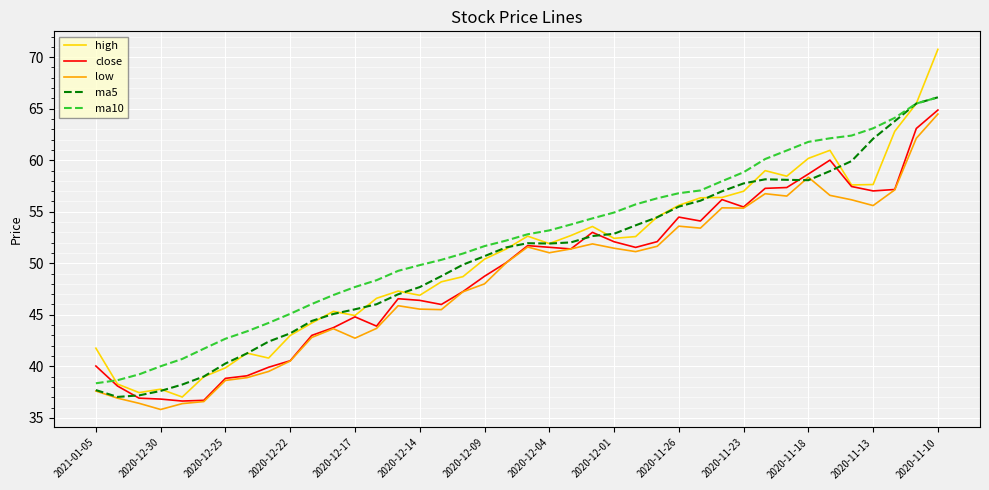

What is the maximum value shown in the chart?

70.8